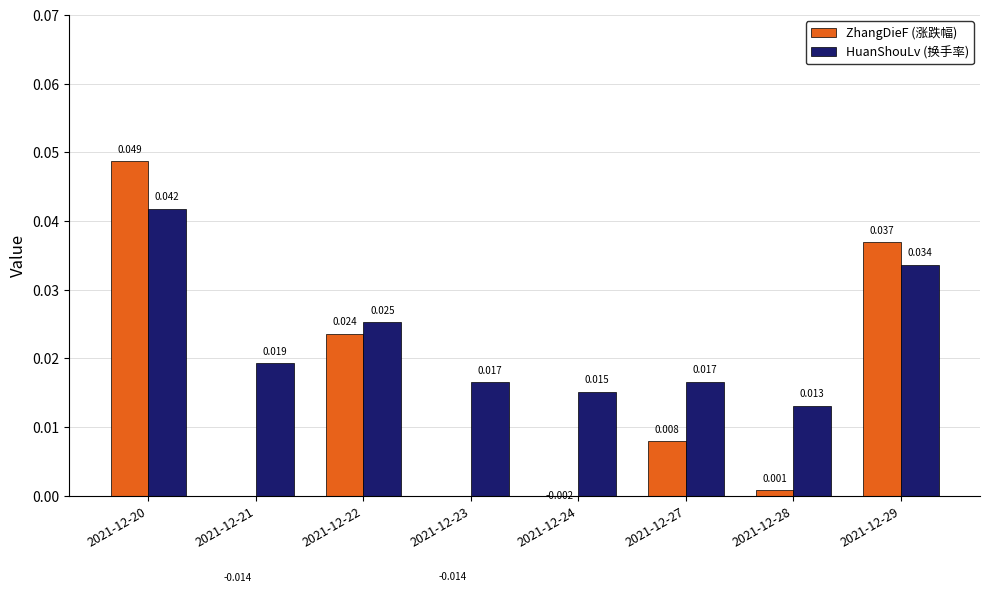

Where does the ZhangDieFu series first go above 0?

2021-12-20